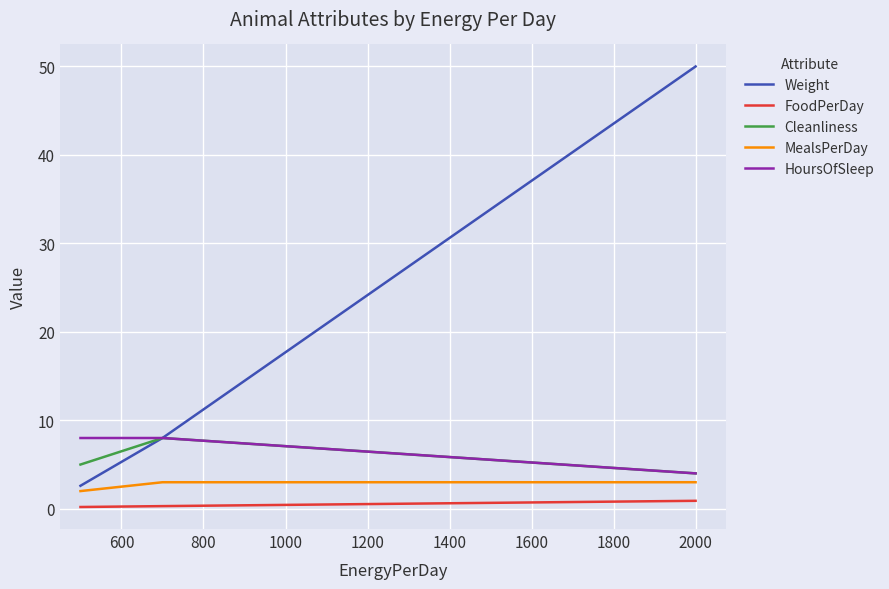

What is the highest value of the Cleanliness series?

8.0